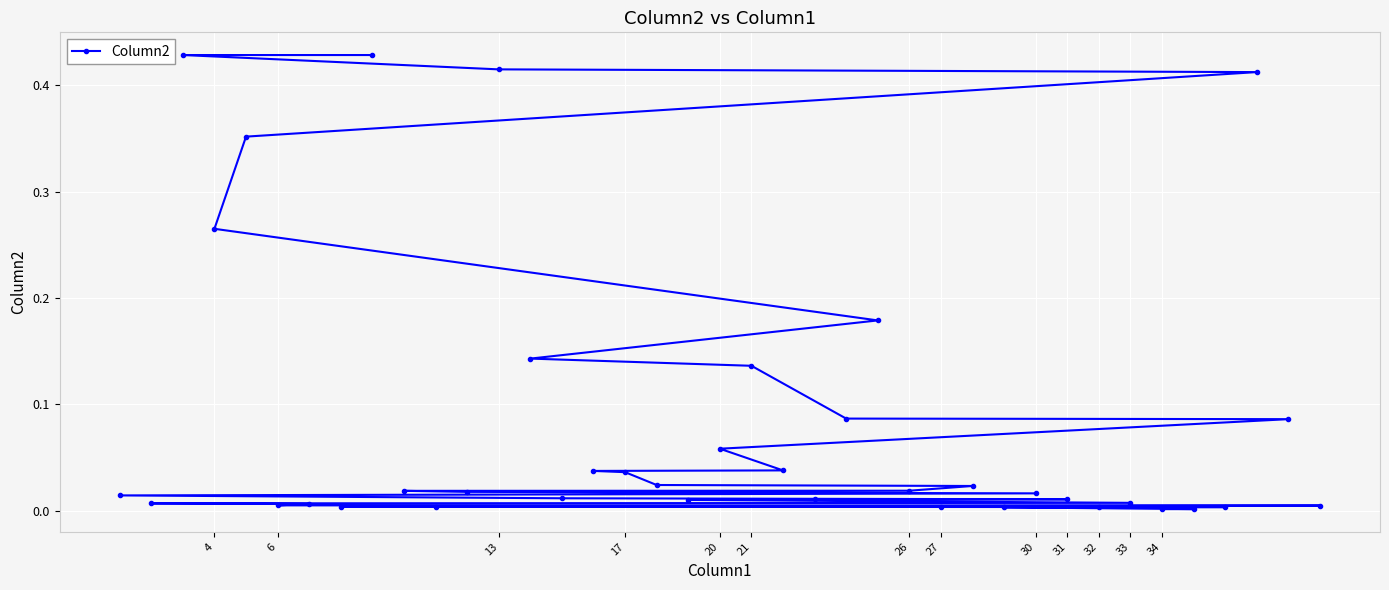

How many lines are shown in the chart?

1